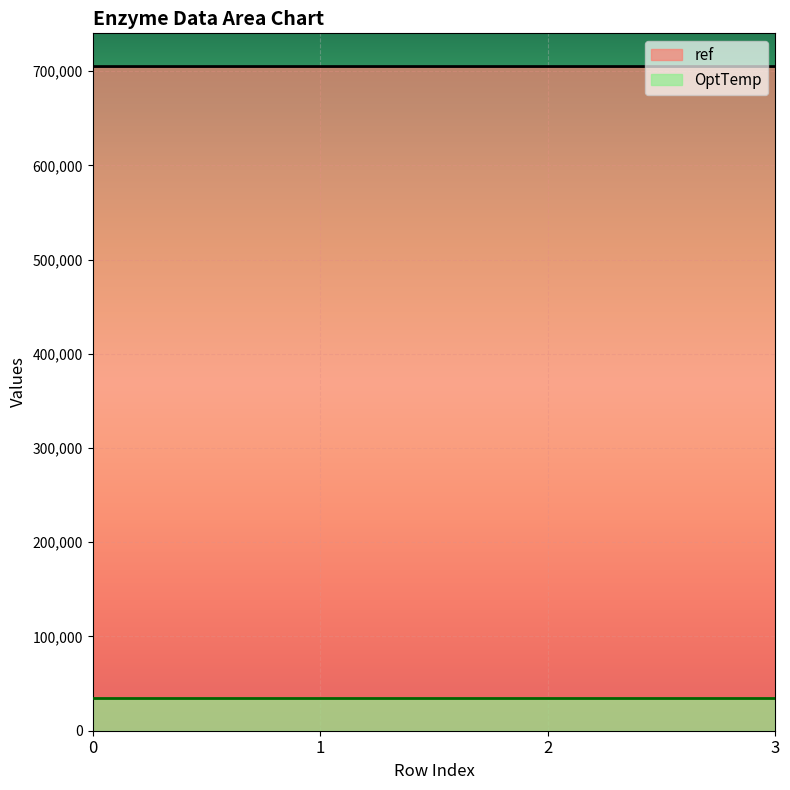

How many values are between 704882 and 704883?

3